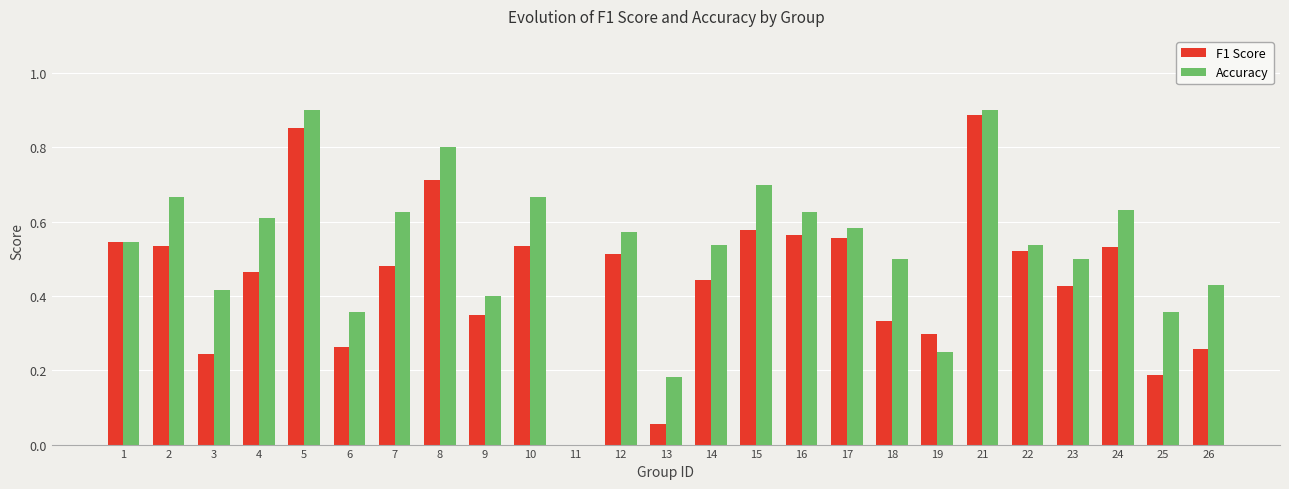

What is the sum of the Accuracy values at 13 and 12?

0.8